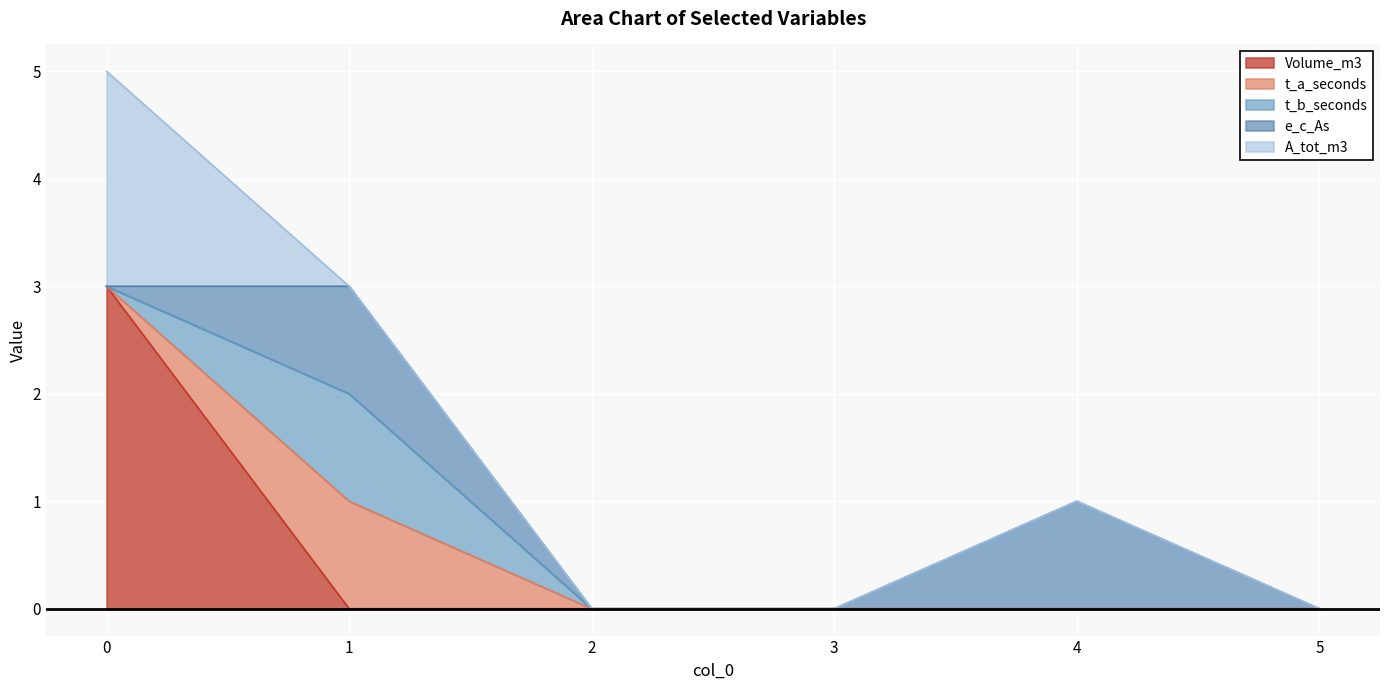

What is the difference between the maximum and minimum values in the t_a_seconds series?

1